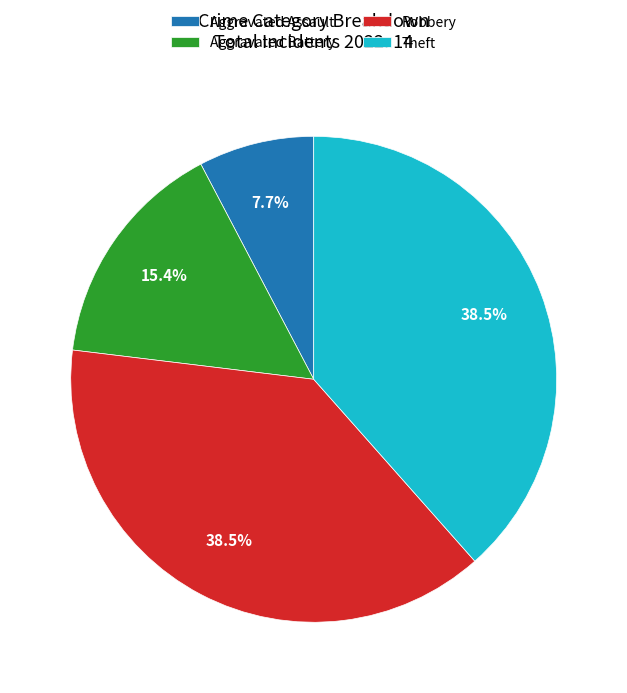

Combined, what portion of the pie is Theft and Robbery?

76.9%